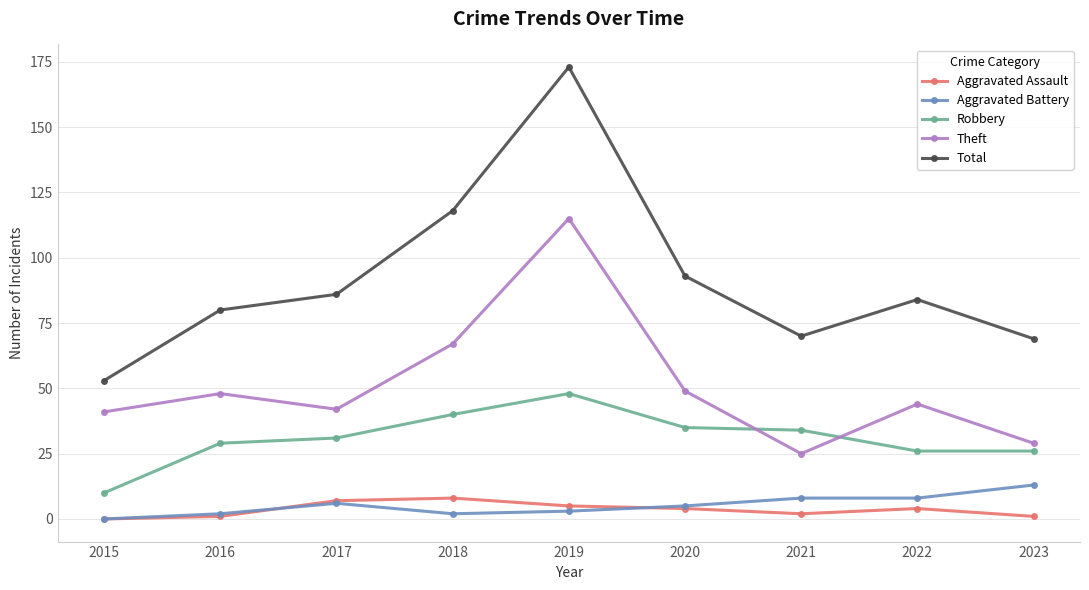

What is the spread (max minus min) of values at 2016?

79